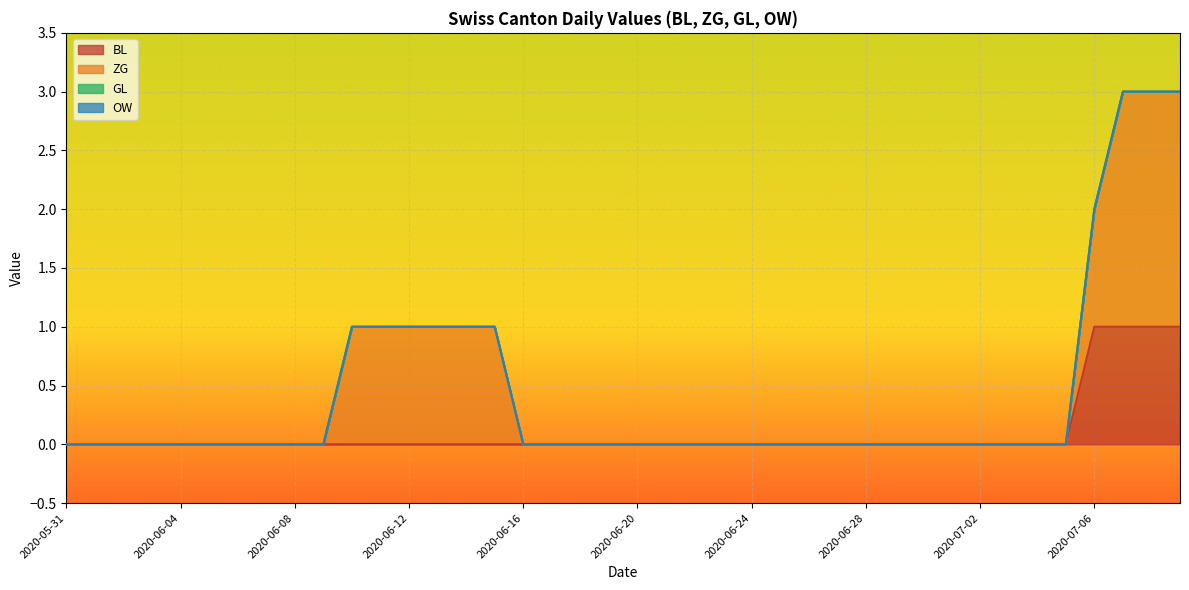

Is the value of ZG at 2020-06-14 greater than the value of OW at 2020-06-10?

Yes